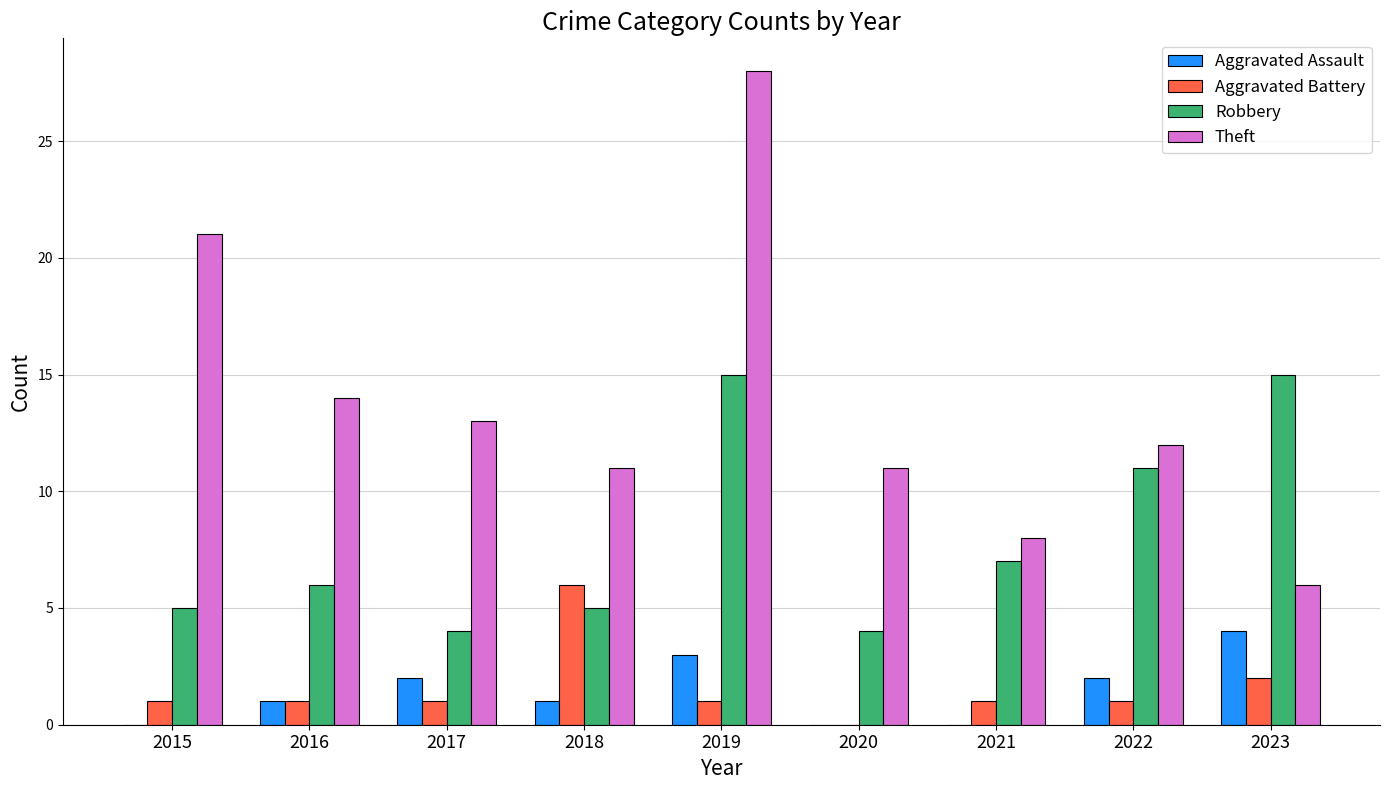

What value does the Aggravated Assault series have at 2017?

2